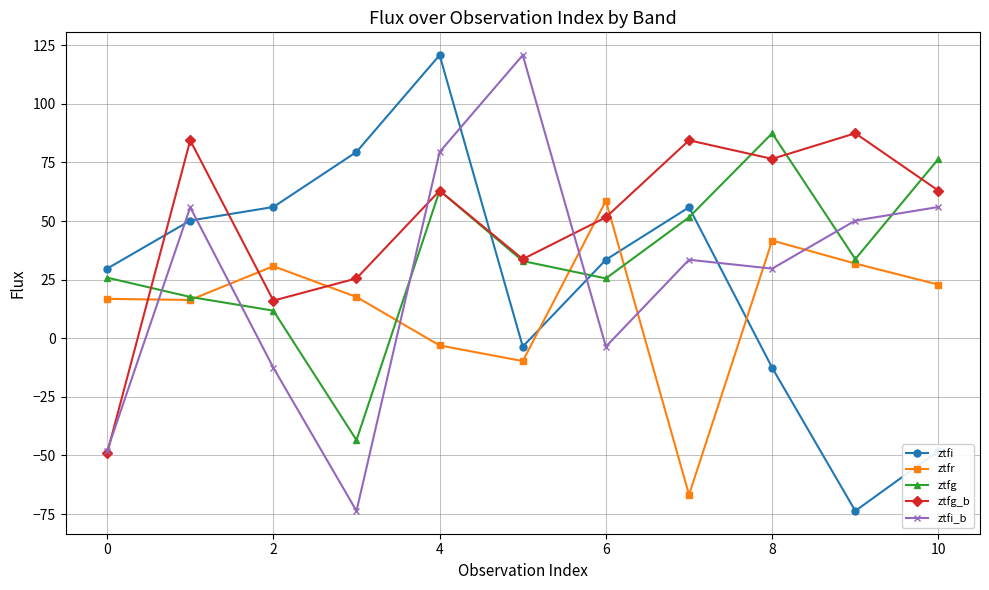

What is the maximum value shown in the chart?

120.7